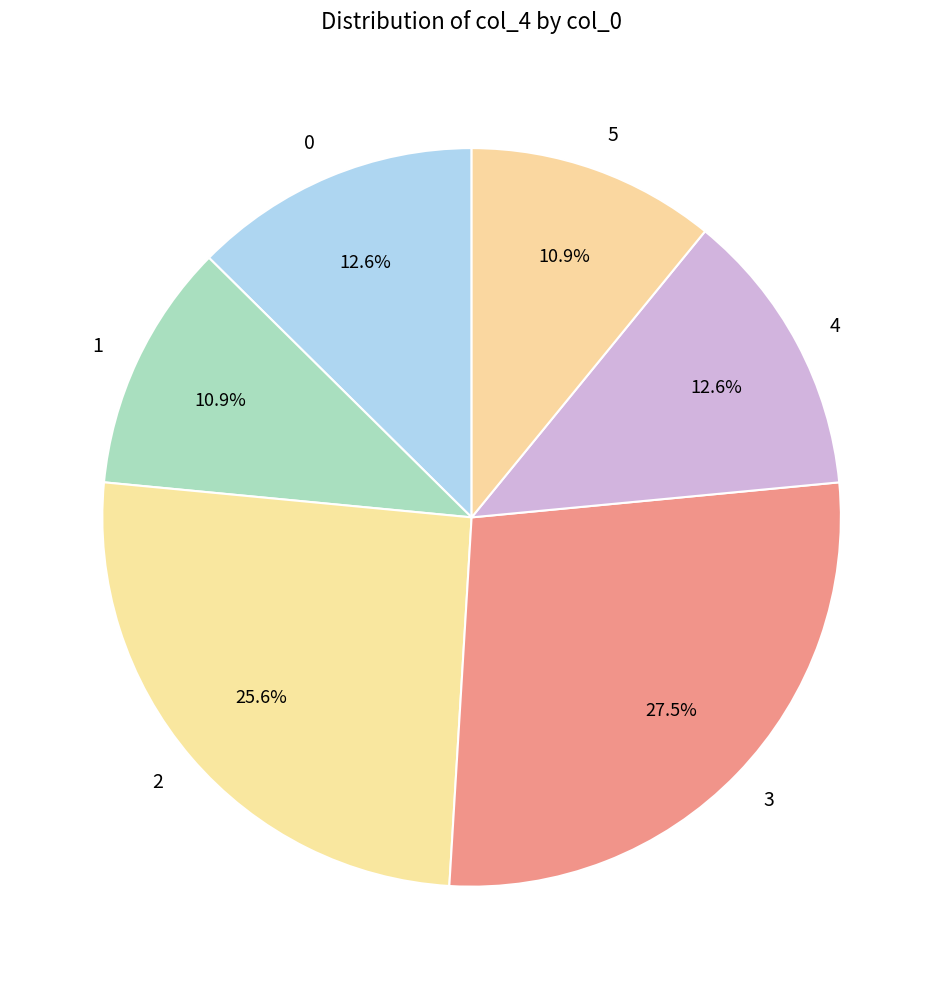

Do 1 and 4 together represent more than half of the pie?

No